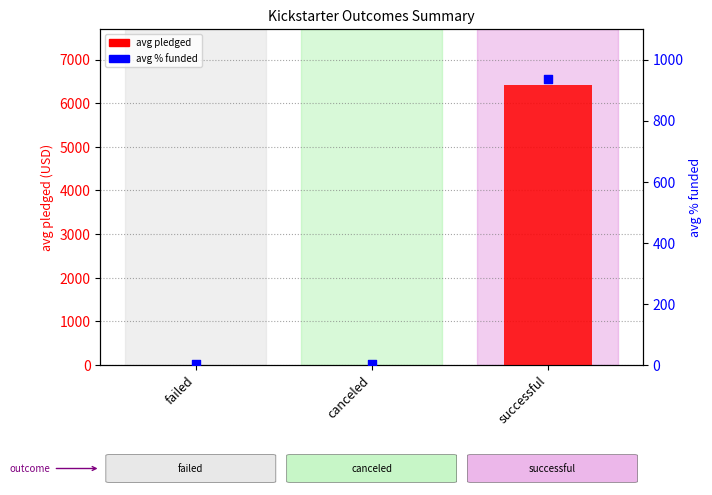

Is the value of avg % funded at failed greater than the value of avg pledged at canceled?

No